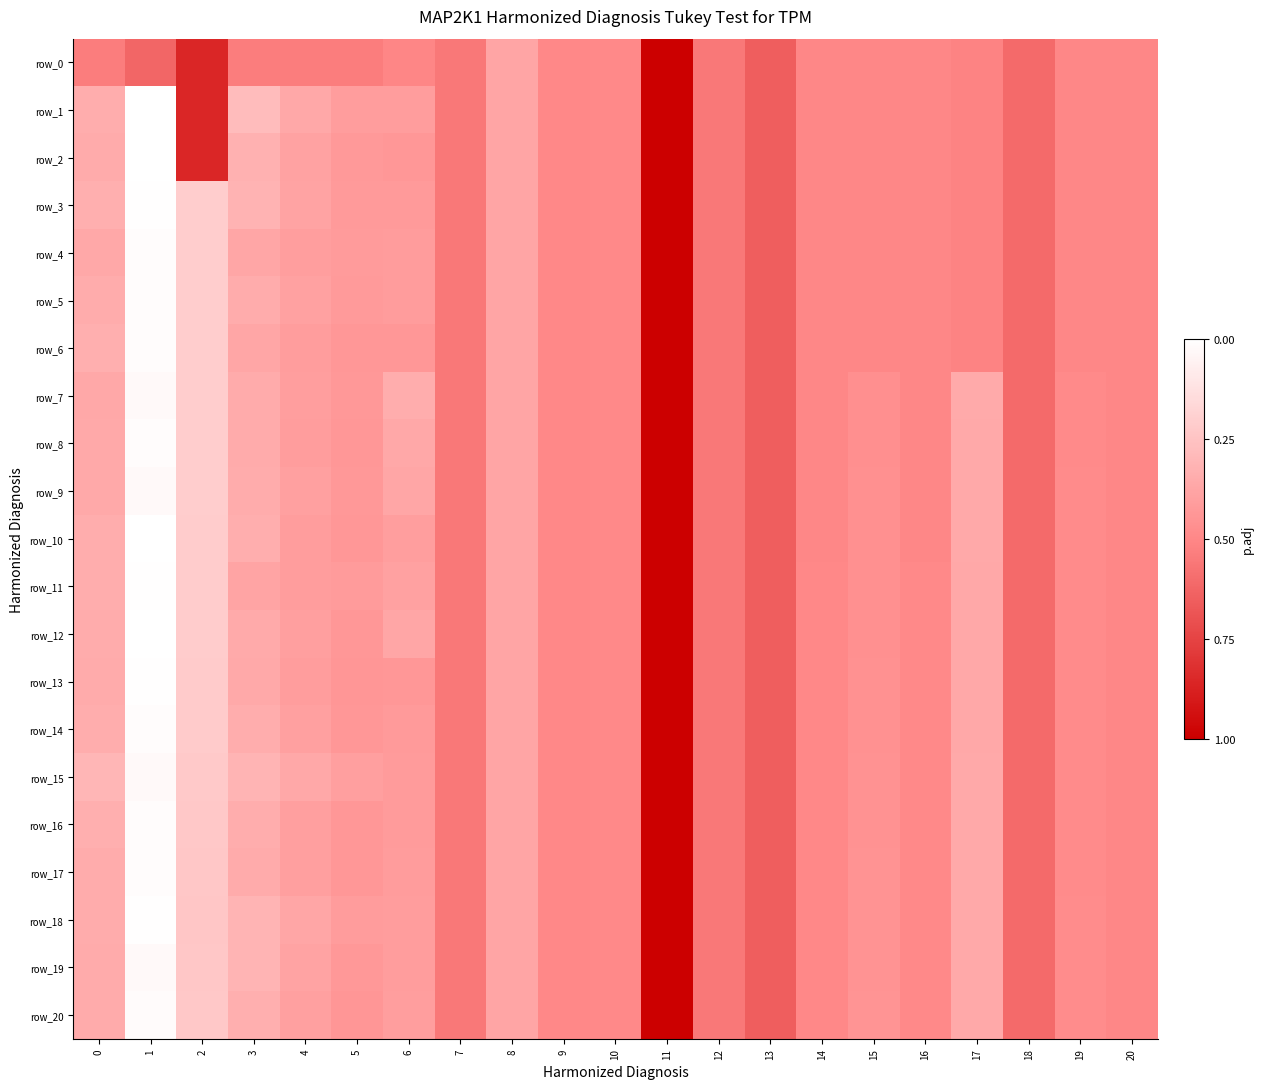

True or false: row_15 has a value of 0.0 at 16.

False